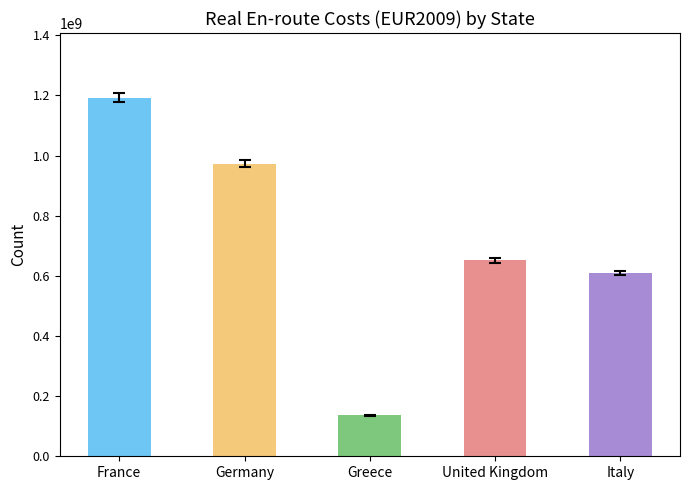

Rank the categories by value from highest to lowest.

France, Germany, United Kingdom, Italy, Greece